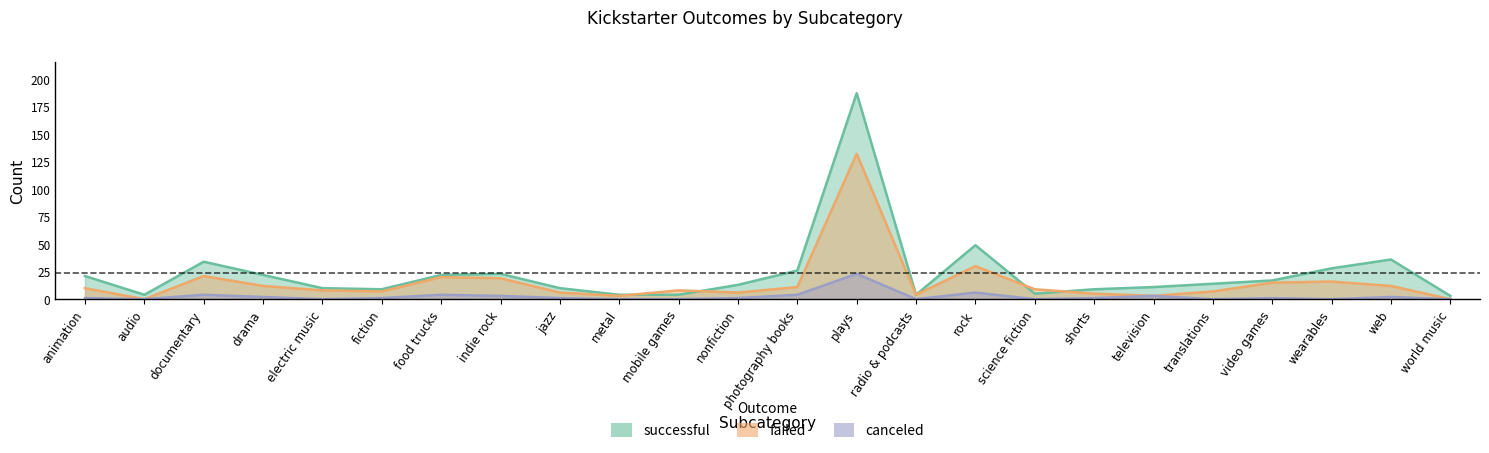

Rank the series by their maximum value, from lowest to highest.

canceled, failed, successful